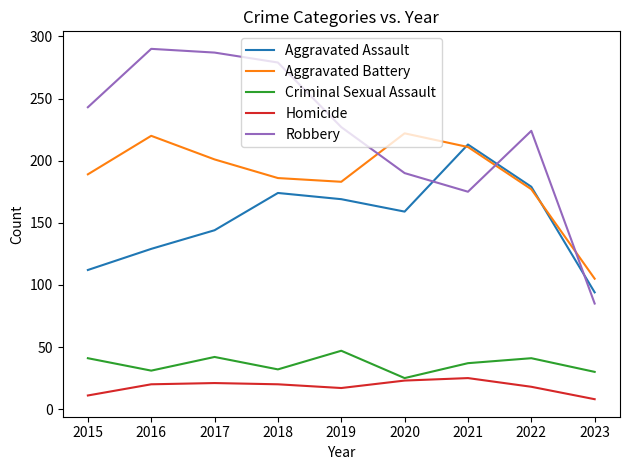

Which series has the widest spread of values?

Robbery